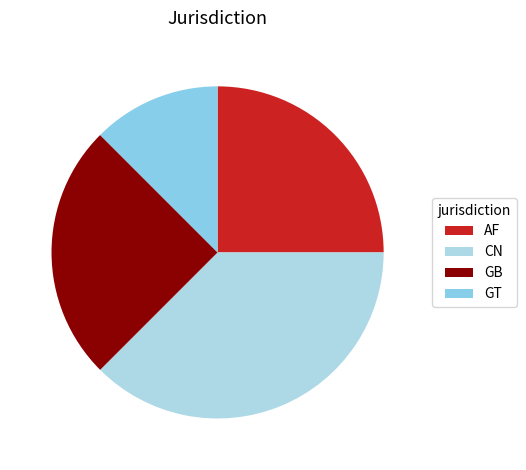

To the nearest percent, what percentage of the pie is CN?

38%